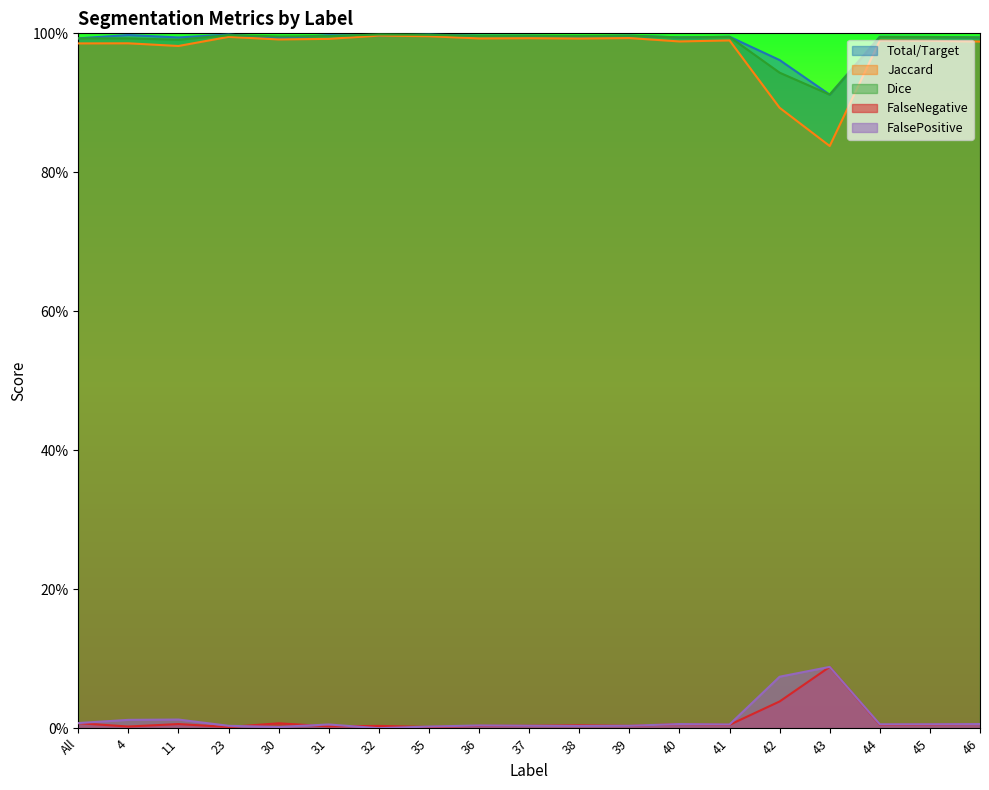

What is the total value across all series at 30?

3.0